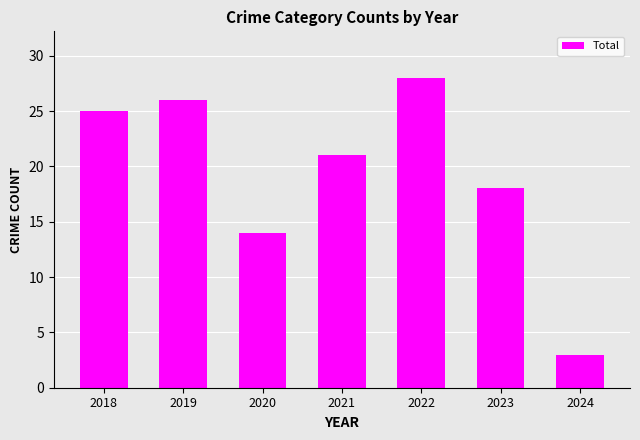

What is the value of the 4th bar from the left?

21